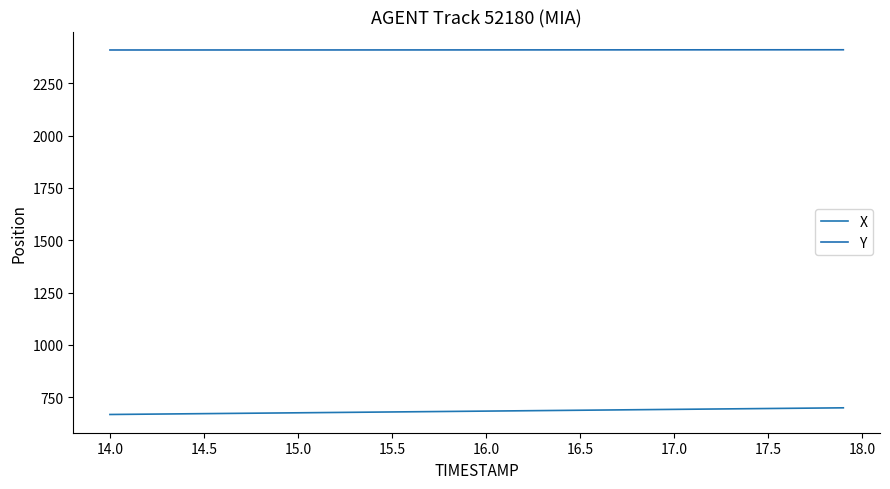

True or false: X and Y intersect in this chart.

False